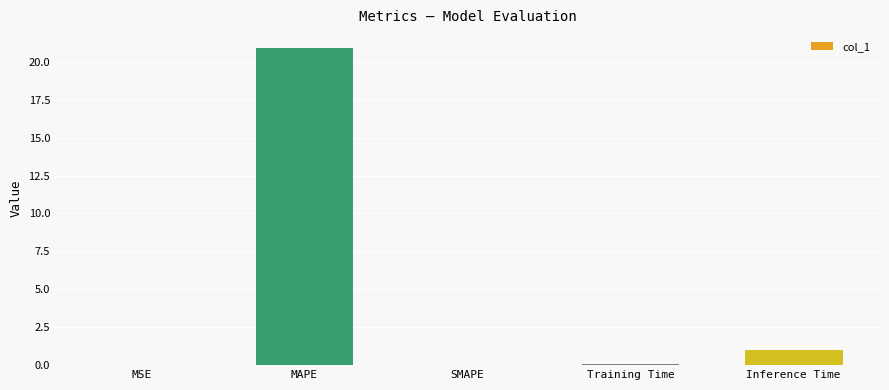

Are the bars grouped side by side (vs. stacked)?

No